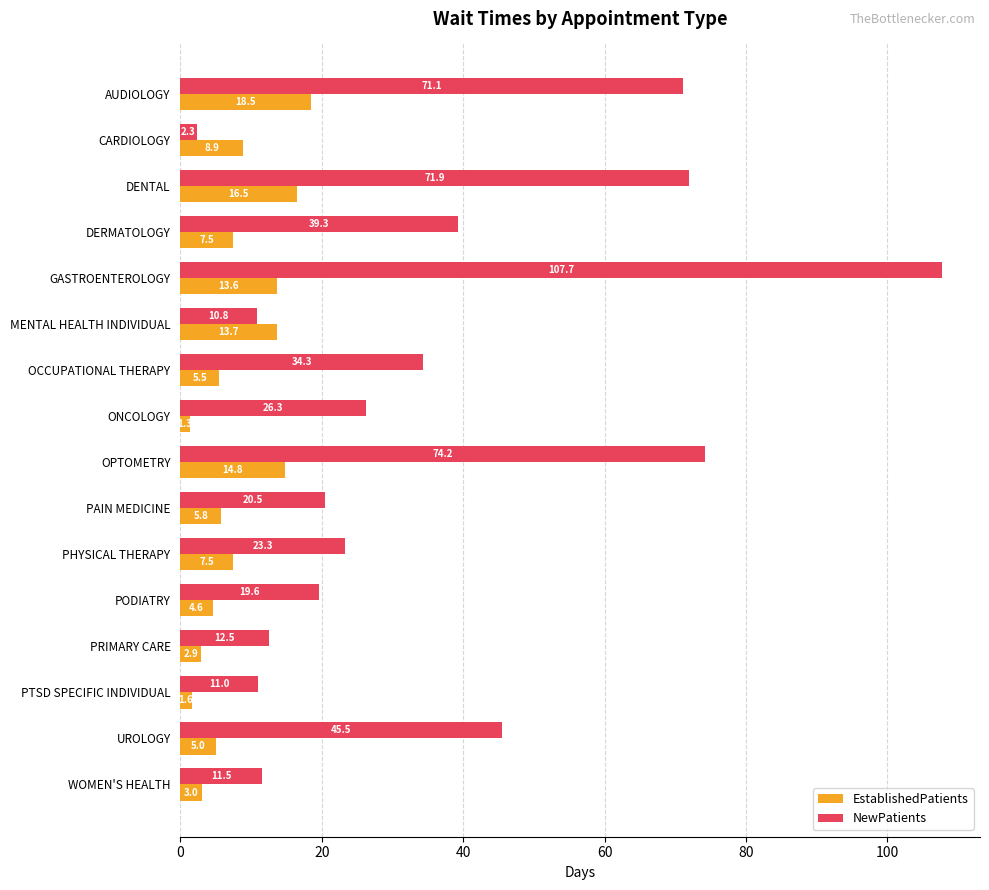

Which series has the largest total across all categories?

NewPatients